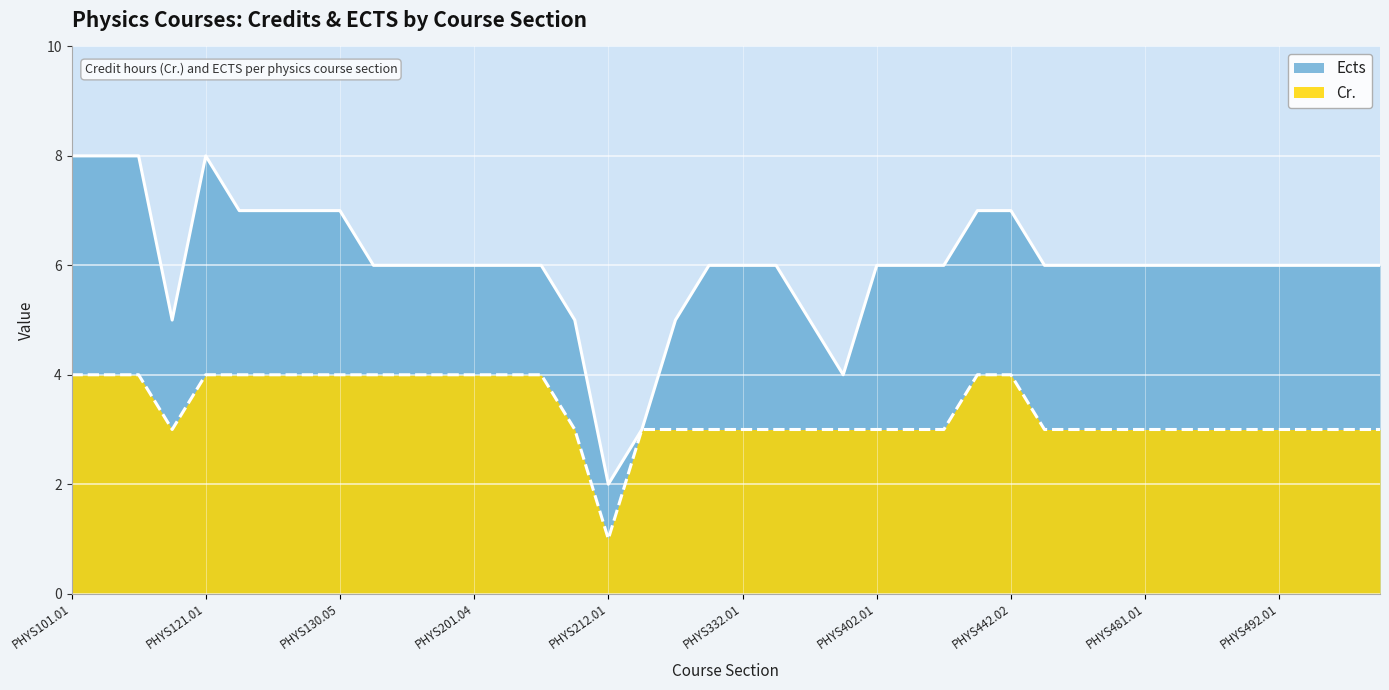

At how many categories does at least one series exceed 4?

37